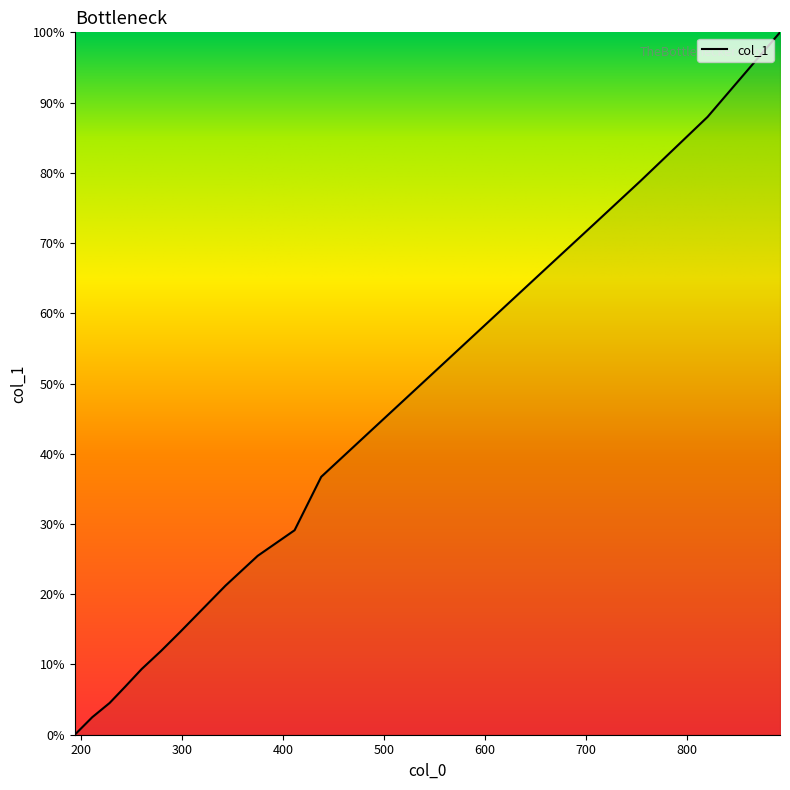

List the labels in order of value, smallest first.

193.963, 211.225, 228.463, 243.59, 260.21, 279.433, 298.457, 343.118, 375.046, 411.61, 437.97, 488.65, 537.566, 612.32, 660.549, 708.01, 754.103, 820.497, 892.231